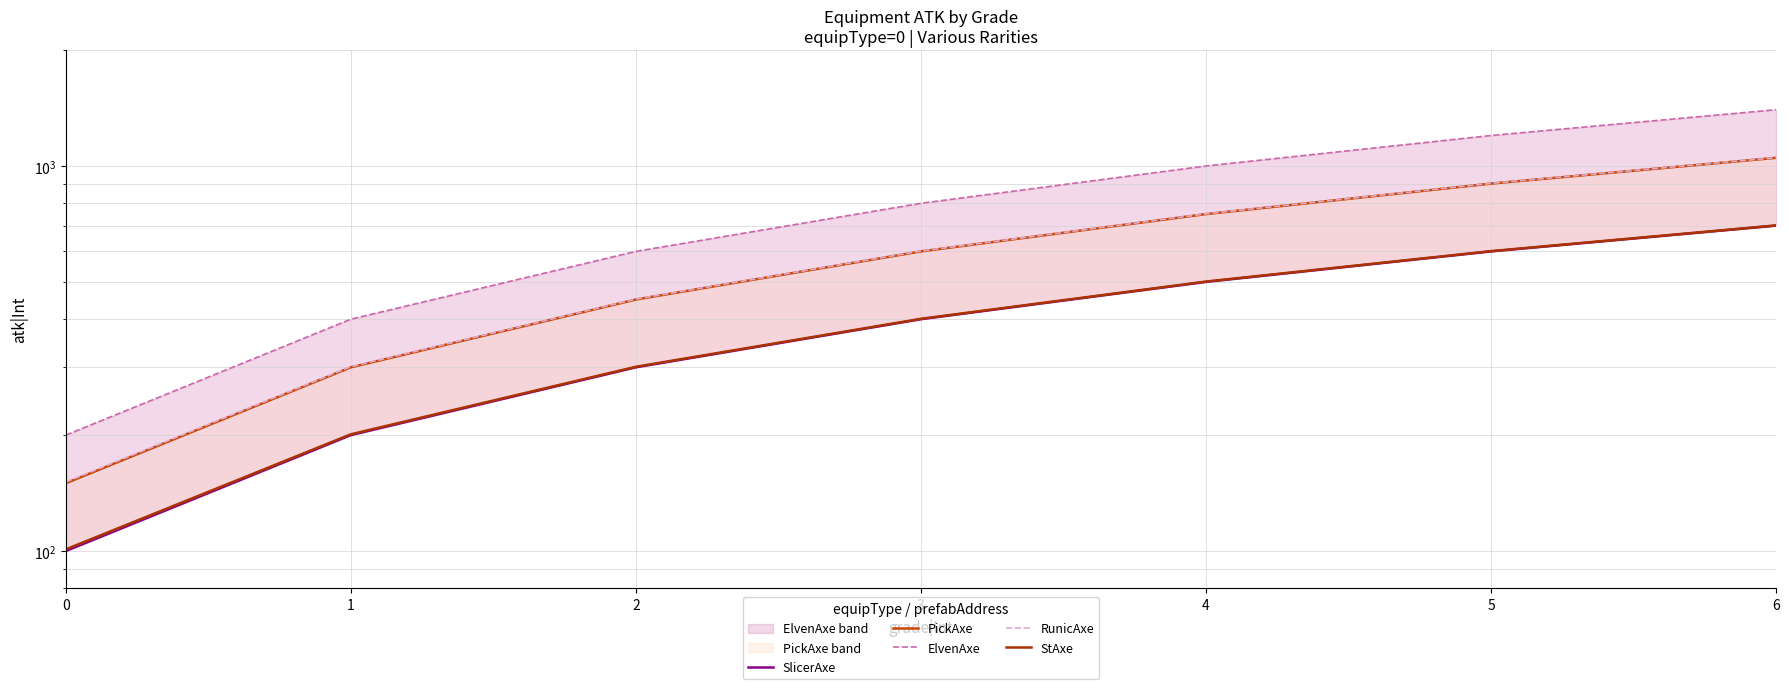

What is the approximate value of SlicerAxe at 3?

400